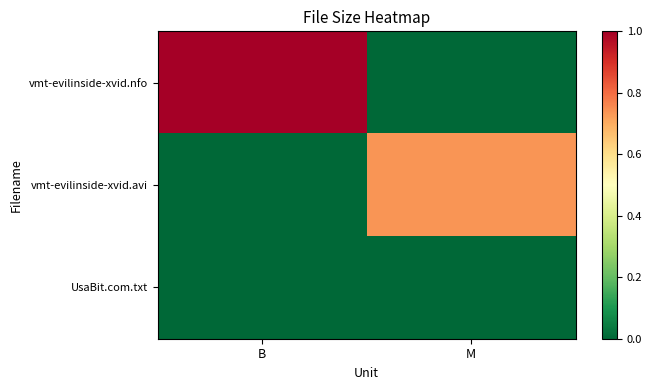

Count the number of categories in the chart.

2